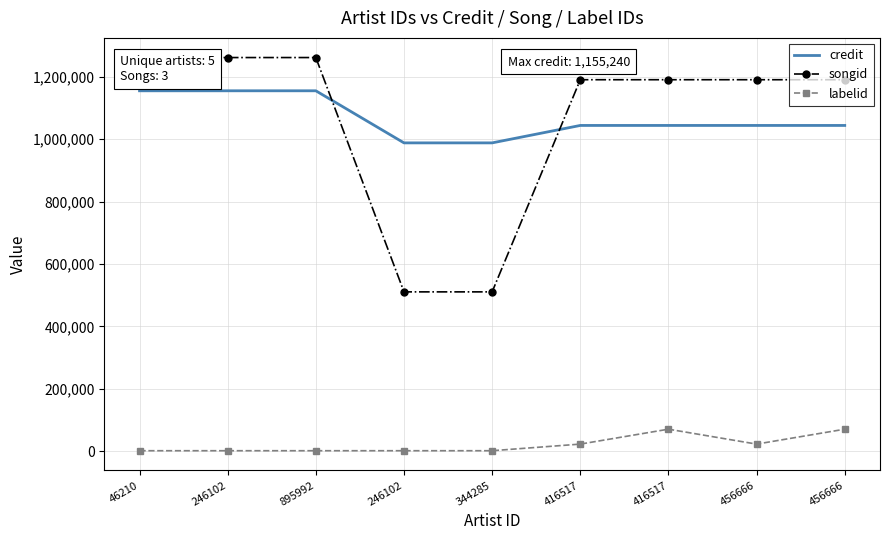

Where is credit nearest to the value 1071759?

416517